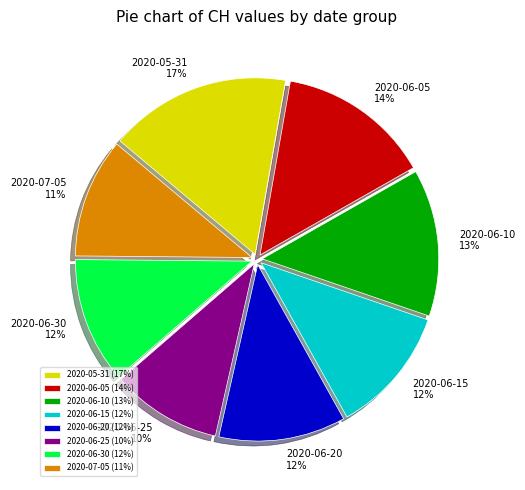

To the nearest percent, what portion does 2020-07-05 represent?

11%